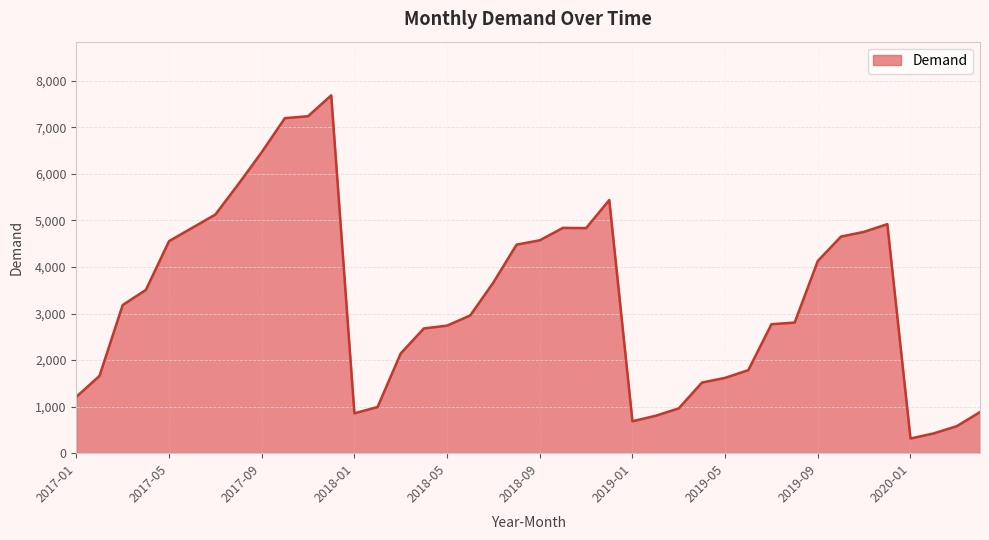

What is the difference between the maximum and minimum values?

7370.8